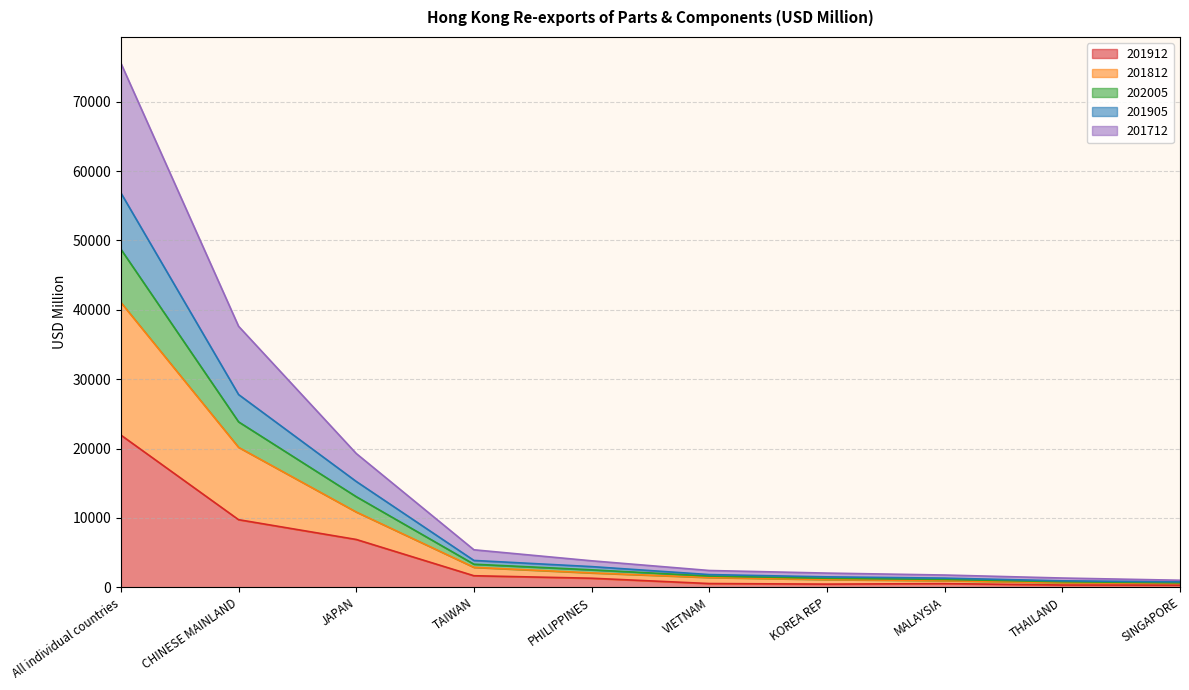

What is the total value across all series at CHINESE MAINLAND?

37628.8